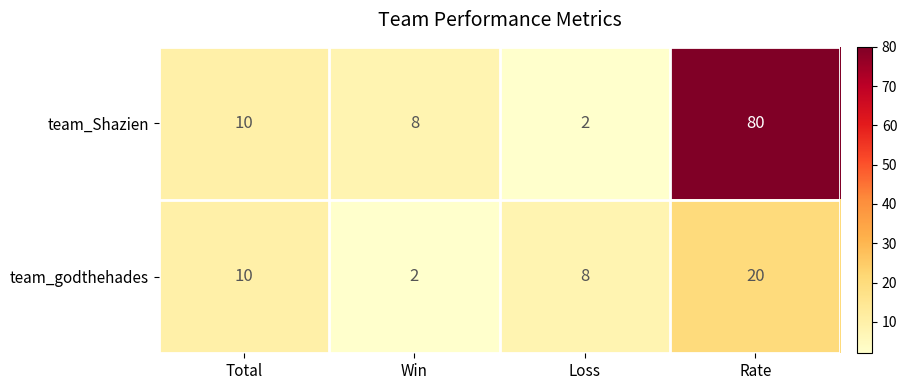

Which series has the widest spread of values?

team_Shazien